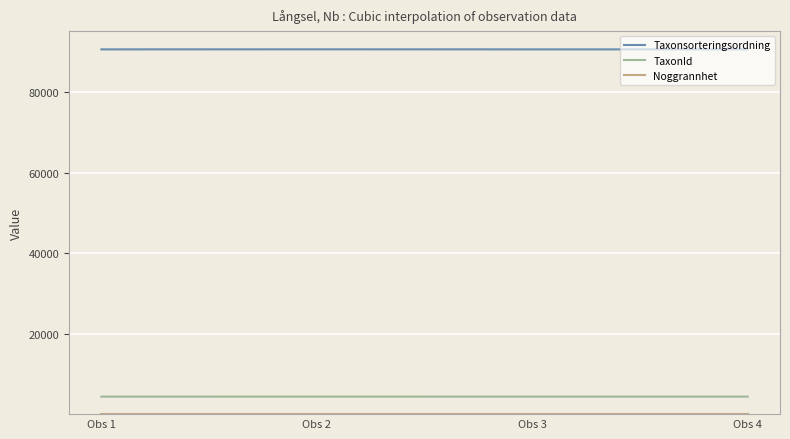

What is the maximum value for TaxonId?

4366